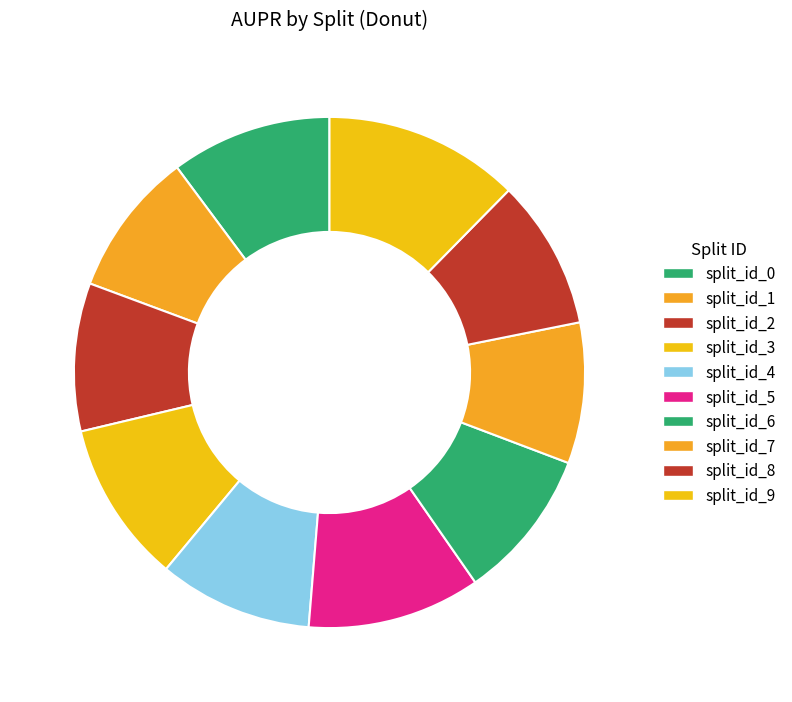

Is there any slice that represents more than half of the pie?

No